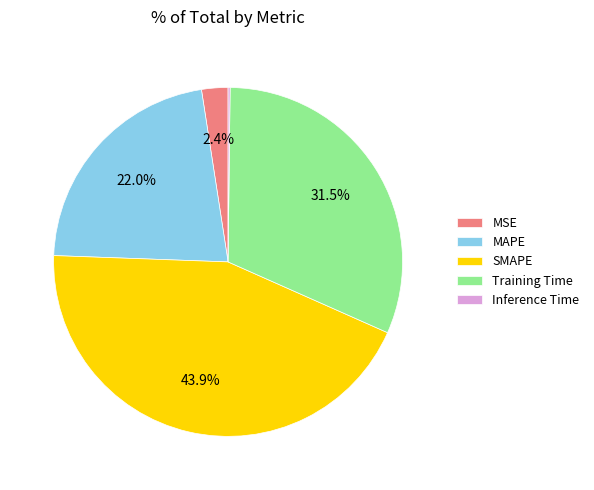

What percentage do Training Time and SMAPE together represent?

75.4%